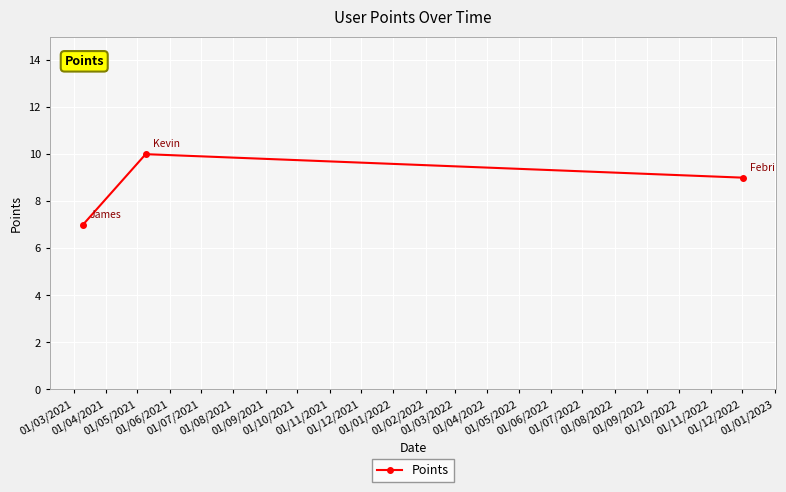

What is the smallest value displayed?

7